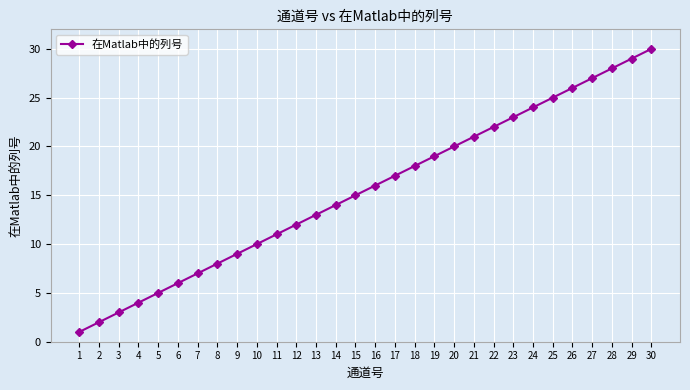

Rank the categories by value from highest to lowest.

30, 29, 28, 27, 26, 25, 24, 23, 22, 21, 20, 19, 18, 17, 16, 15, 14, 13, 12, 11, 10, 9, 8, 7, 6, 5, 4, 3, 2, 1